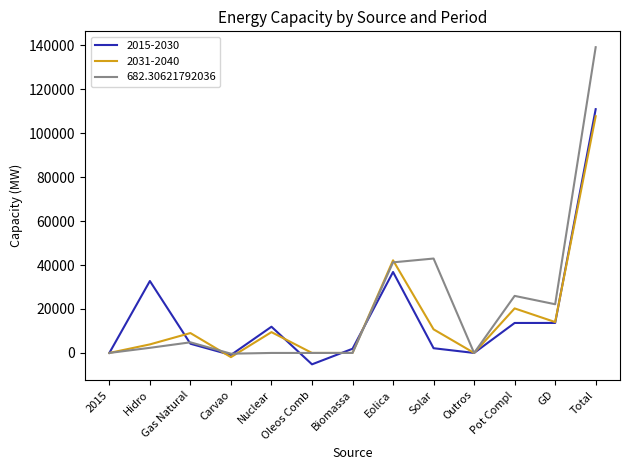

What is the difference between the maximum and minimum values in the 2015-2030 series?

116106